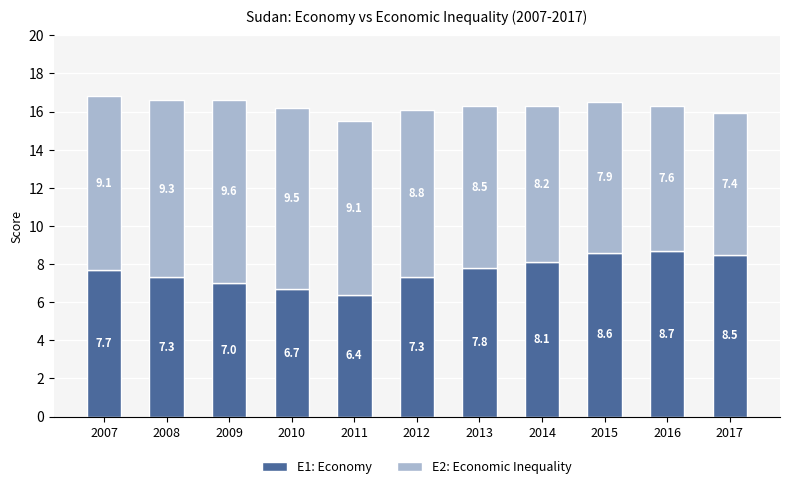

What is the total value across all series at 2007?

16.8